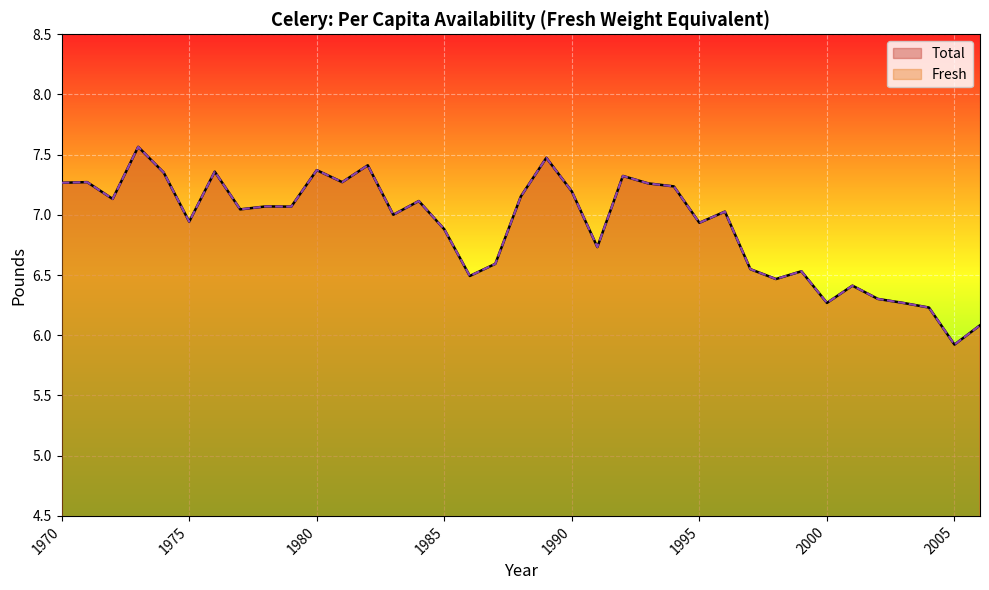

Is the value of Total at 1978 greater than the value of Fresh at 2005?

Yes